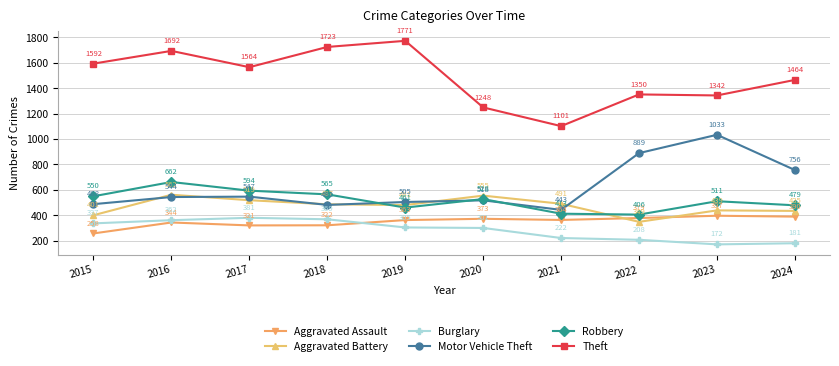

Is the value of Motor Vehicle Theft at 2023 greater than the value of Robbery at 2019?

Yes